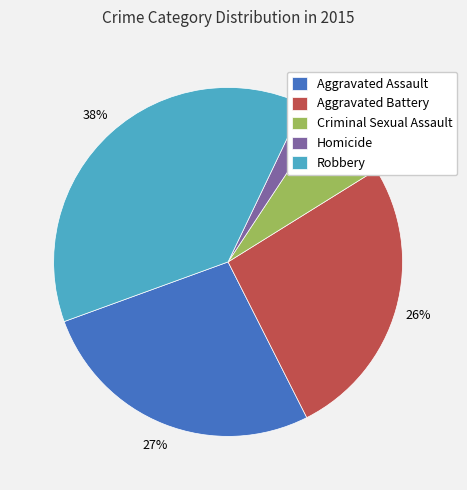

Combined, do Aggravated Battery and Criminal Sexual Assault account for over 50%?

No